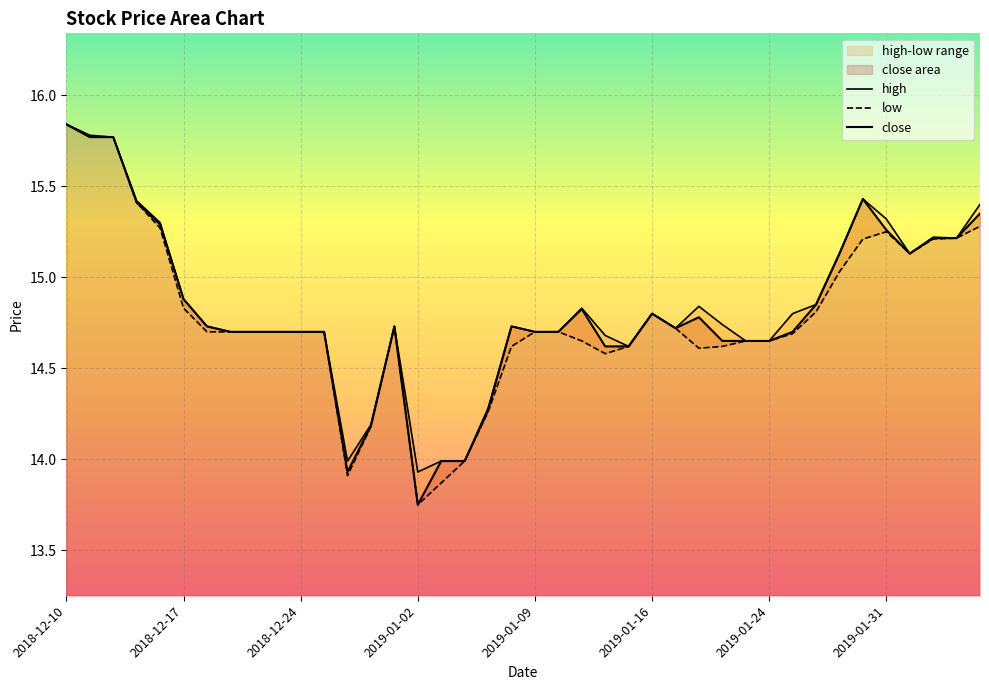

True or false: high and close intersect in this chart.

False